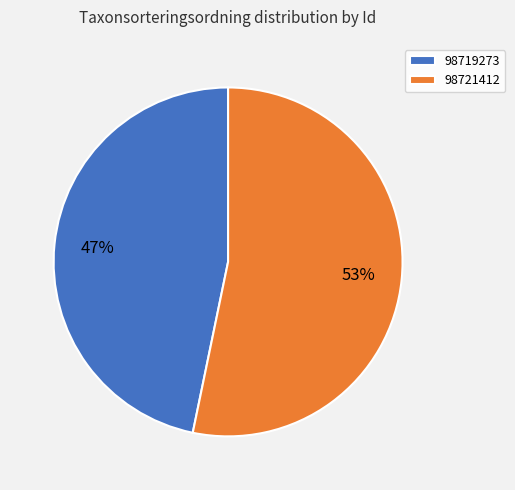

Do 98721412 and 98719273 together represent more than half of the pie?

Yes